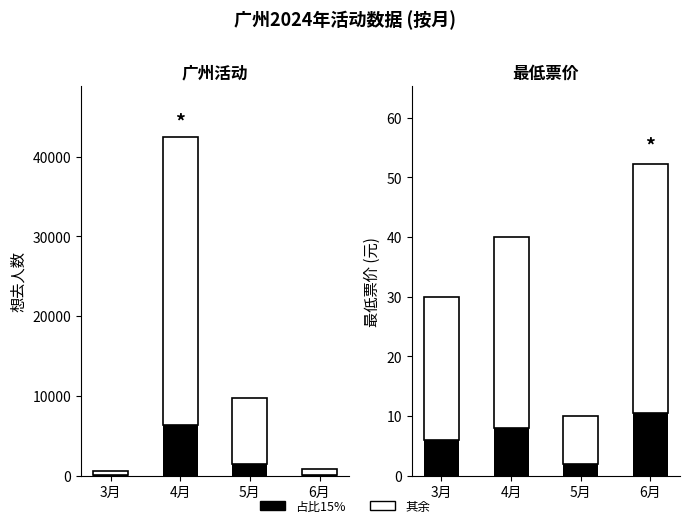

Which series has the largest total across all categories?

白色部分